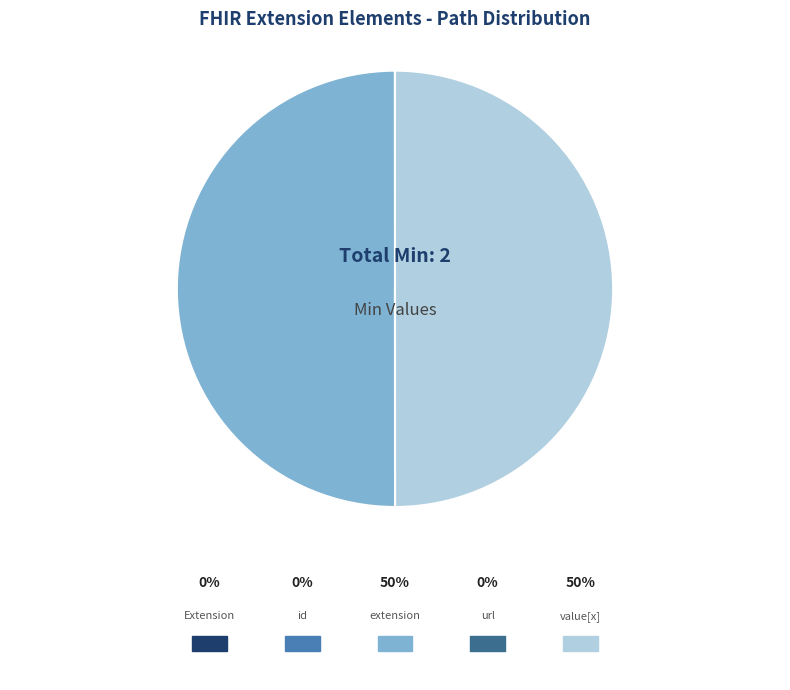

To the nearest percent, what is the difference between the largest and smallest slice percentages?

50%